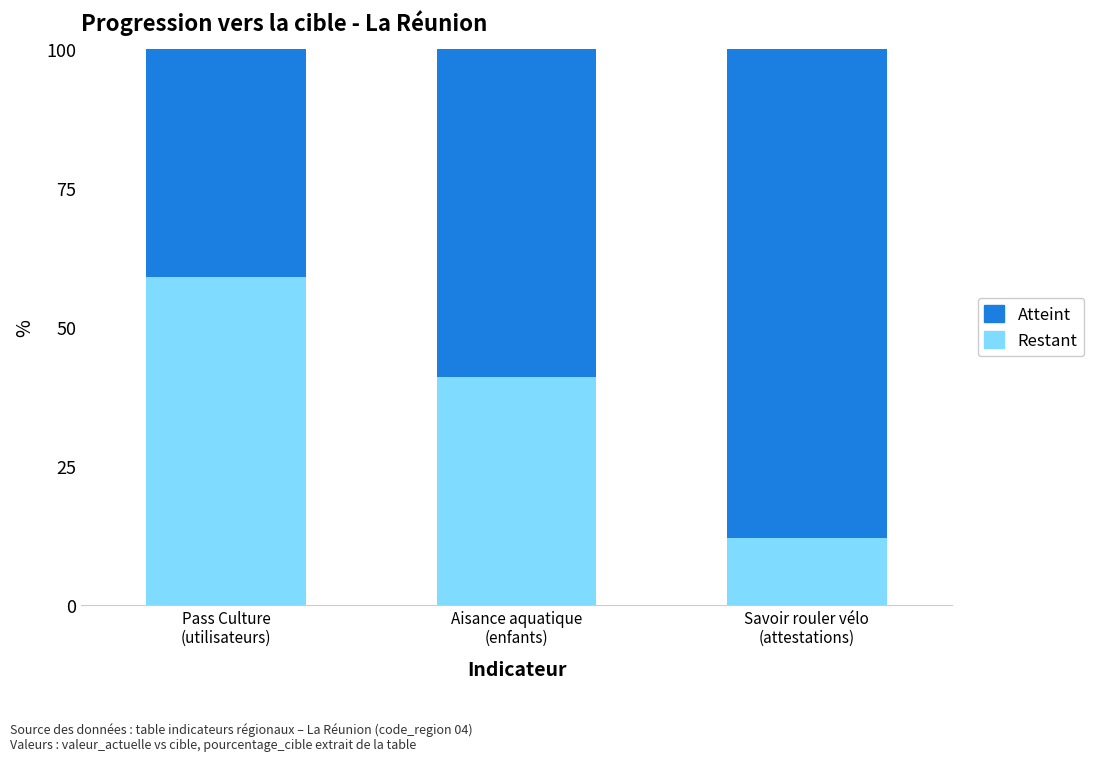

List the labels in order of Restant value, smallest first.

Savoir rouler vélo
(attestations), Aisance aquatique
(enfants), Pass Culture
(utilisateurs)